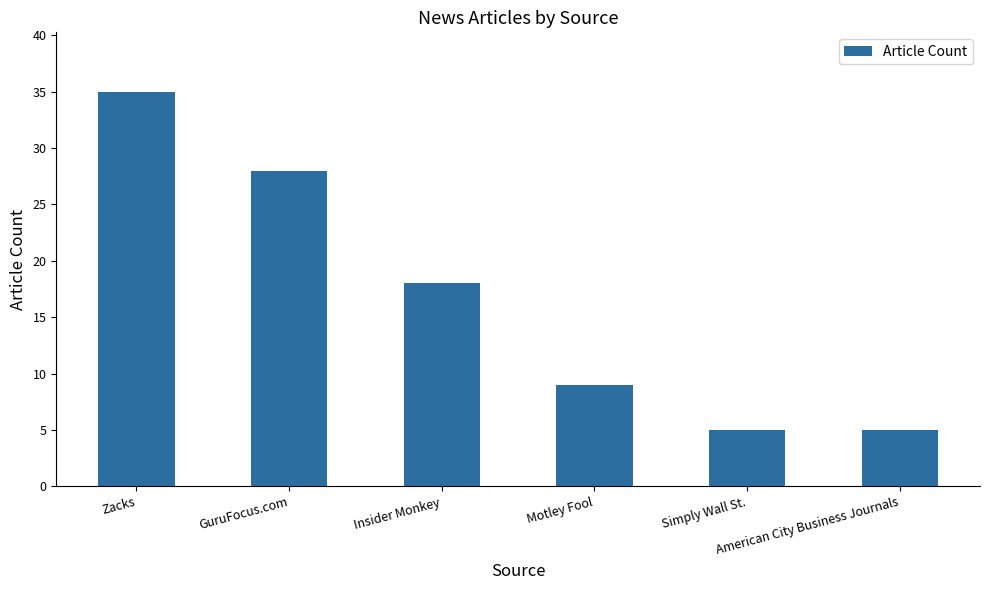

What is the difference between the values at American City Business Journals and GuruFocus.com?

23